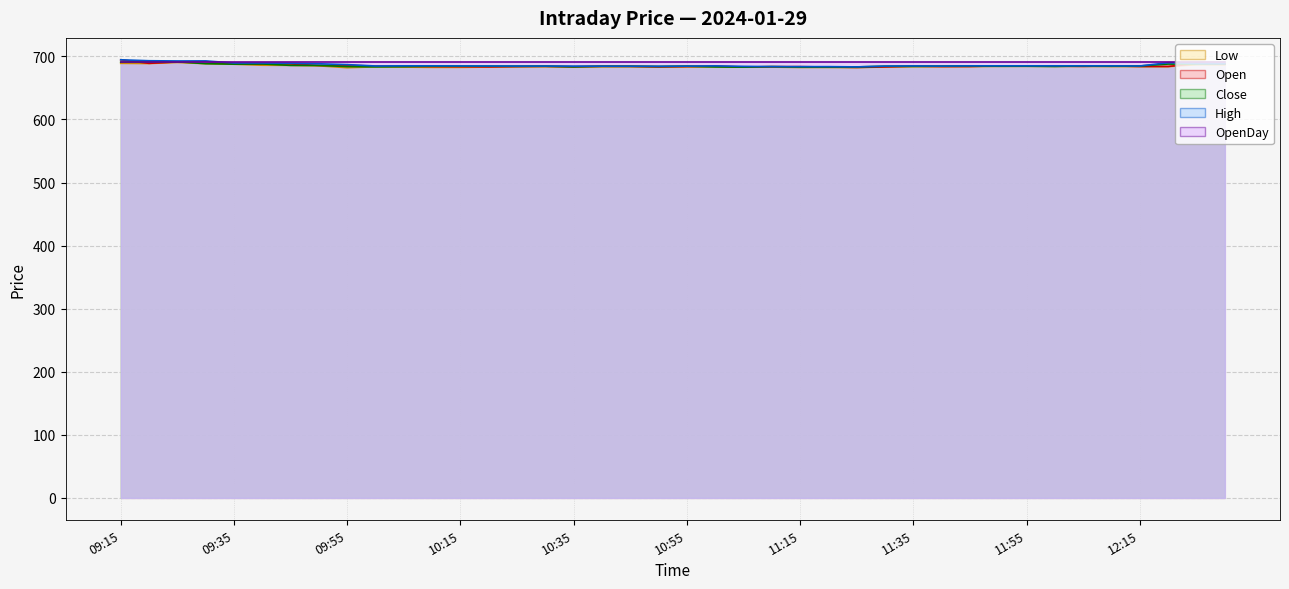

Where is Low nearest to the value 686?

09:40